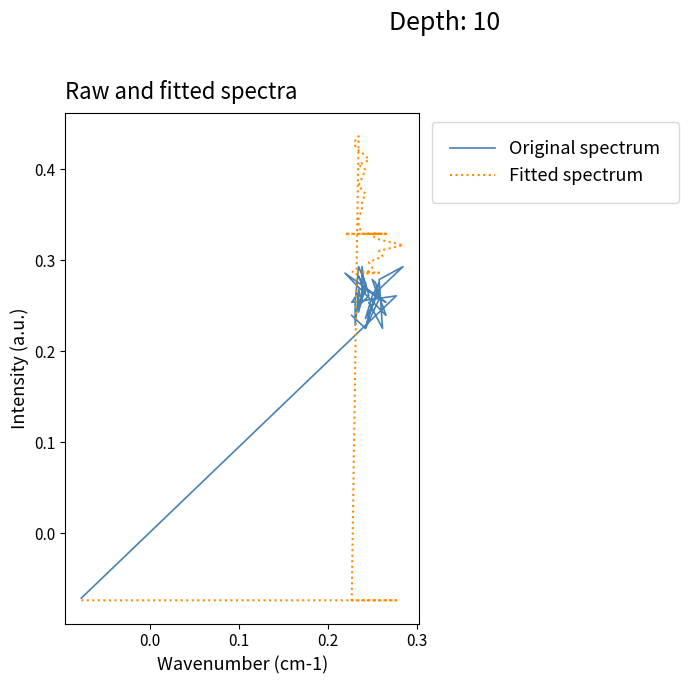

Which series has the largest range (max minus min)?

Fitted spectrum